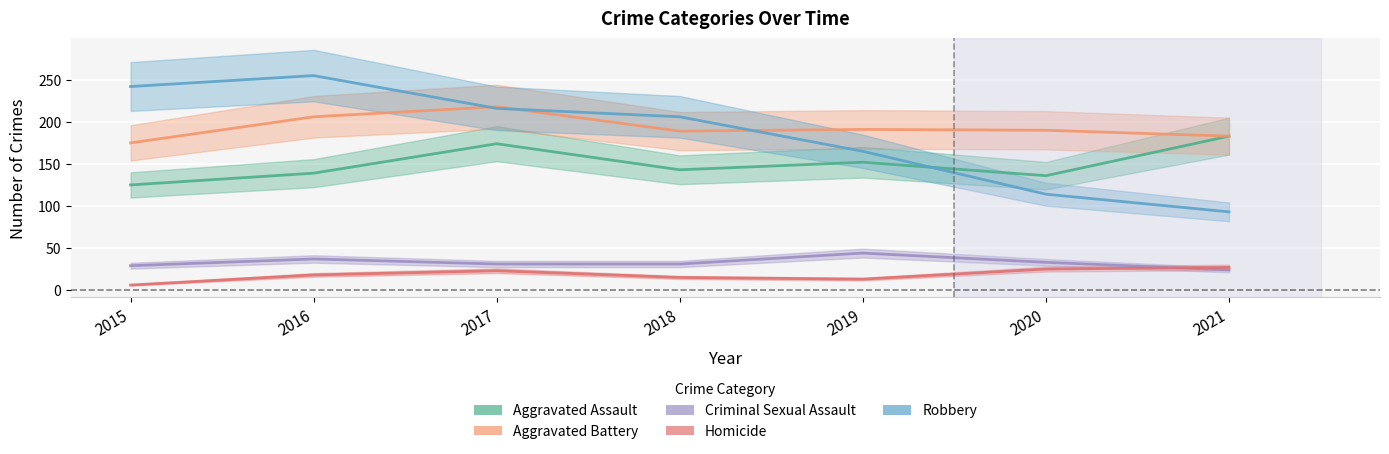

True or false: Aggravated Battery and Homicide cross at least once.

False